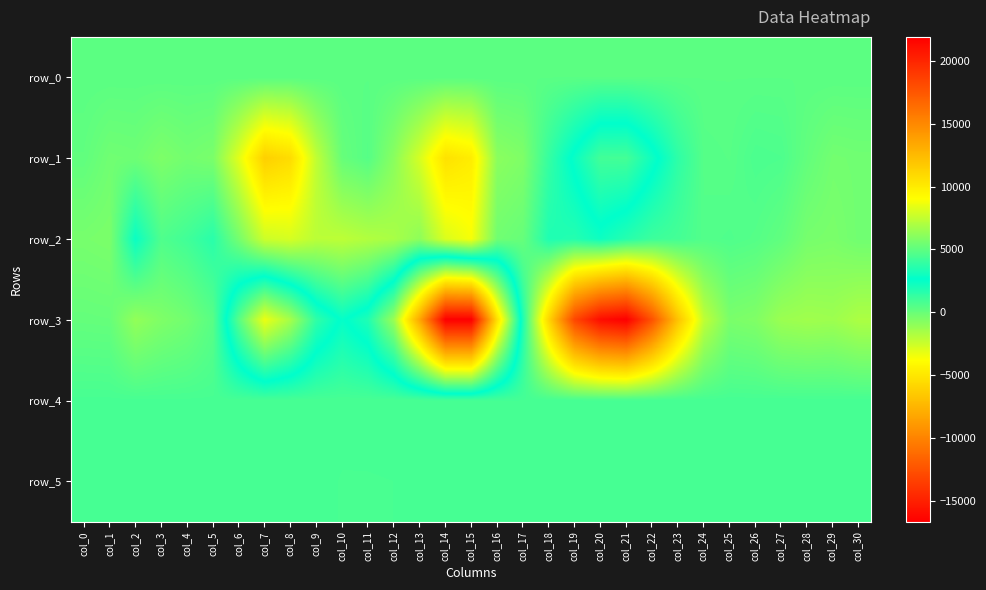

Rank the categories by row_0 value from highest to lowest.

col_30, col_29, col_28, col_27, col_26, col_25, col_24, col_23, col_22, col_21, col_20, col_19, col_18, col_17, col_16, col_15, col_14, col_13, col_12, col_11, col_10, col_9, col_8, col_7, col_6, col_5, col_4, col_3, col_2, col_1, col_0